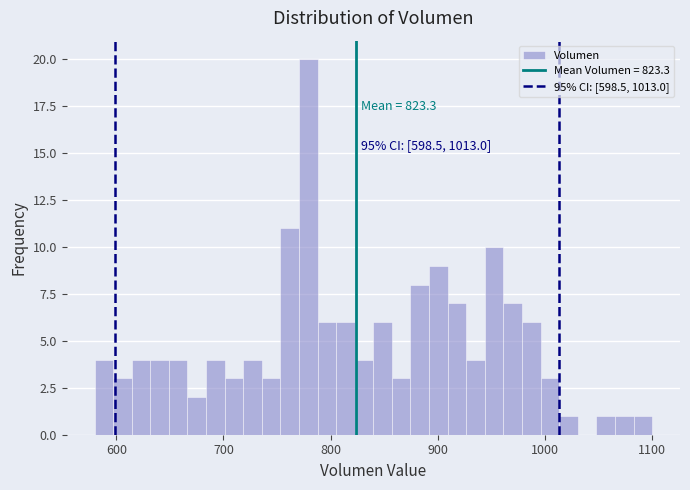

Read against the x-axis, roughly where is the centre of the tallest bar?

780